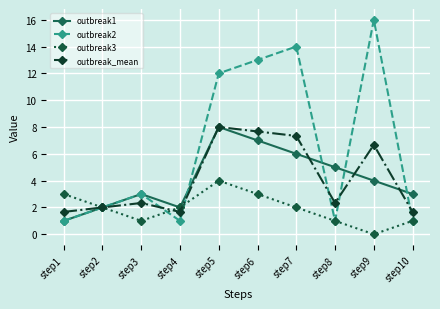

Which series has the widest spread of values?

outbreak2